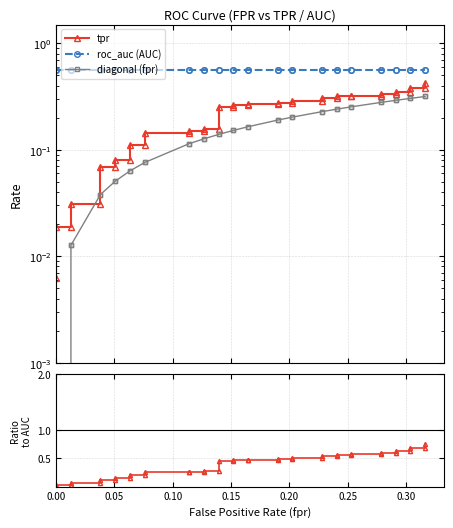

True or false: tpr / roc_auc and roc_auc (AUC) cross at least once.

True